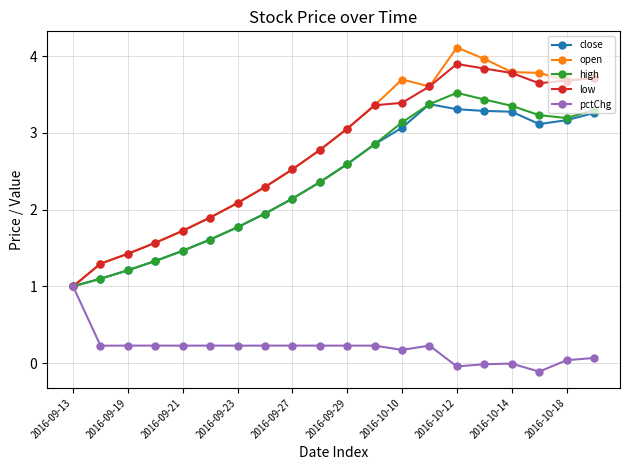

True or false: pctChg has more than 0 points higher than both neighbors.

True